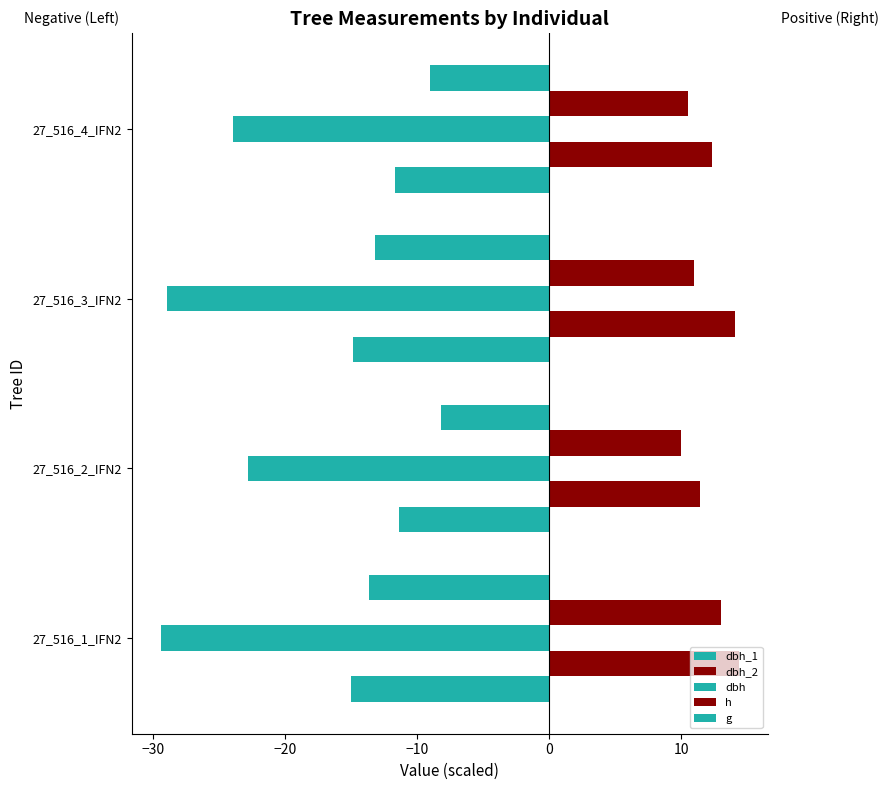

How many distinct data groups are displayed?

5